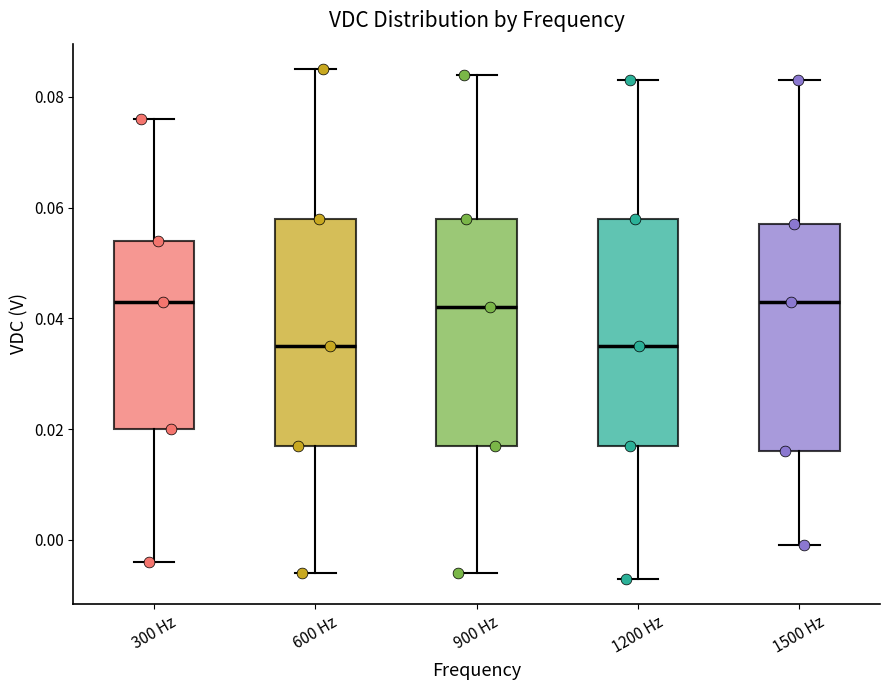

Reading left to right, read every box against the y-axis: the position of its median line, the range the box covers, and the ends of its whiskers. The values are not printed on the chart, so give them approximately, as read against the axis.

300 Hz: median 0.044, box 0.020 to 0.054, whiskers -0.004 to 0.076
600 Hz: median 0.036, box 0.018 to 0.058, whiskers -0.006 to 0.086
900 Hz: median 0.042, box 0.018 to 0.058, whiskers -0.006 to 0.084
1200 Hz: median 0.036, box 0.018 to 0.058, whiskers -0.006 to 0.084
1500 Hz: median 0.044, box 0.016 to 0.058, whiskers 0.000 to 0.084